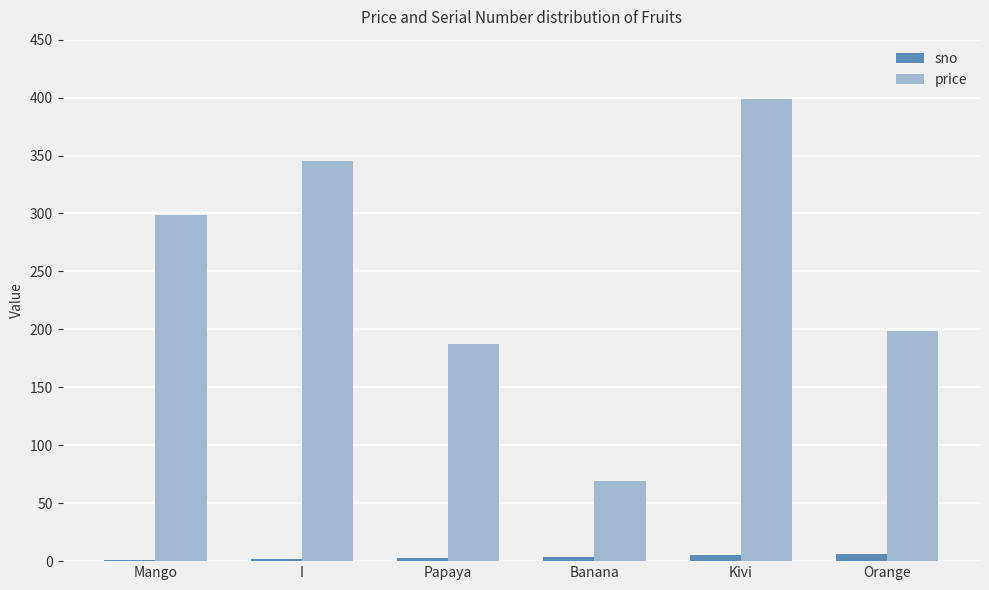

What is the sum of all sno values?

21